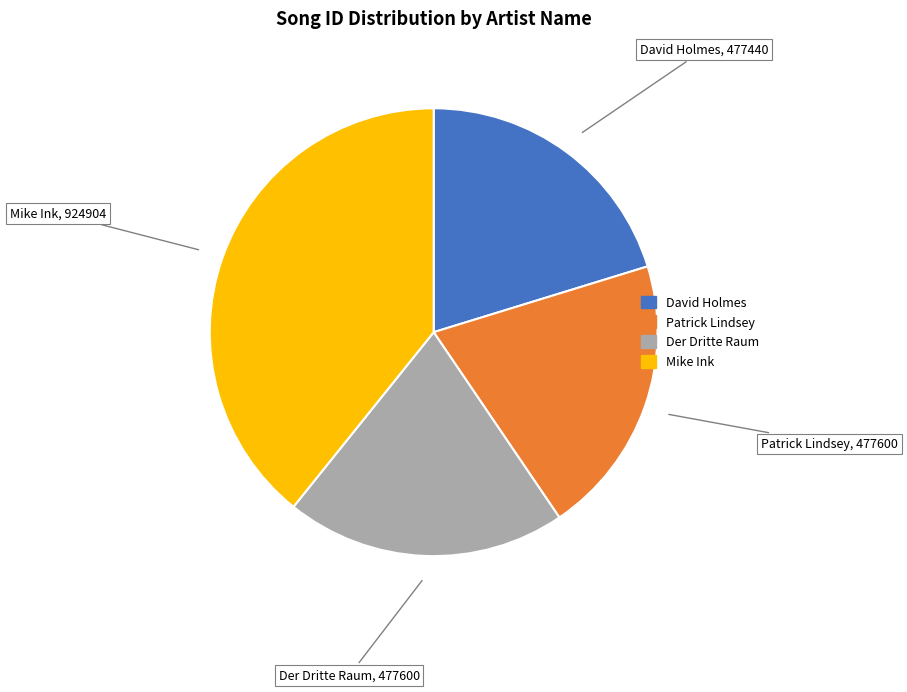

Do Mike Ink and David Holmes together represent more than half of the pie?

Yes